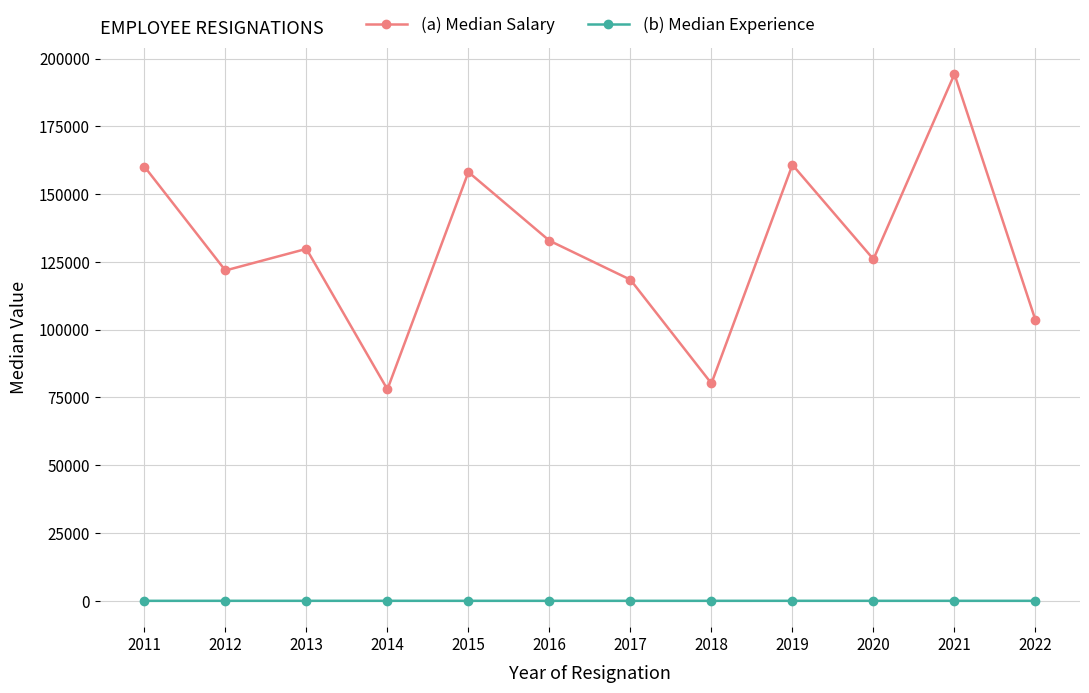

What are all the series names shown in the legend?

(a) Median Salary, (b) Median Experience